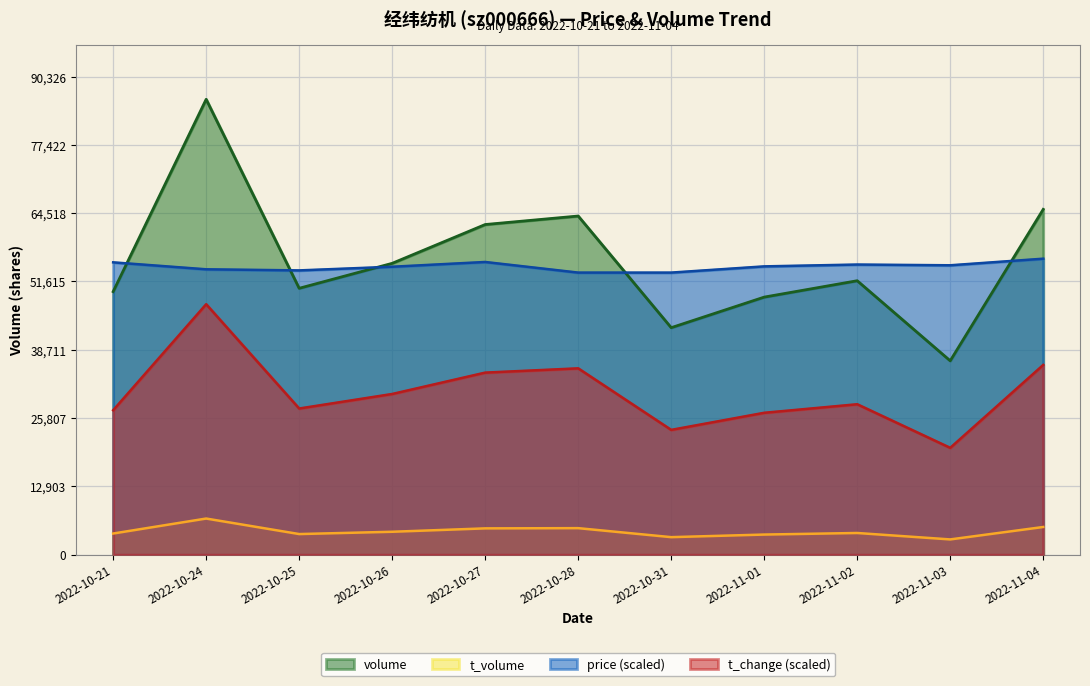

What is the greatest value displayed?

86025.0